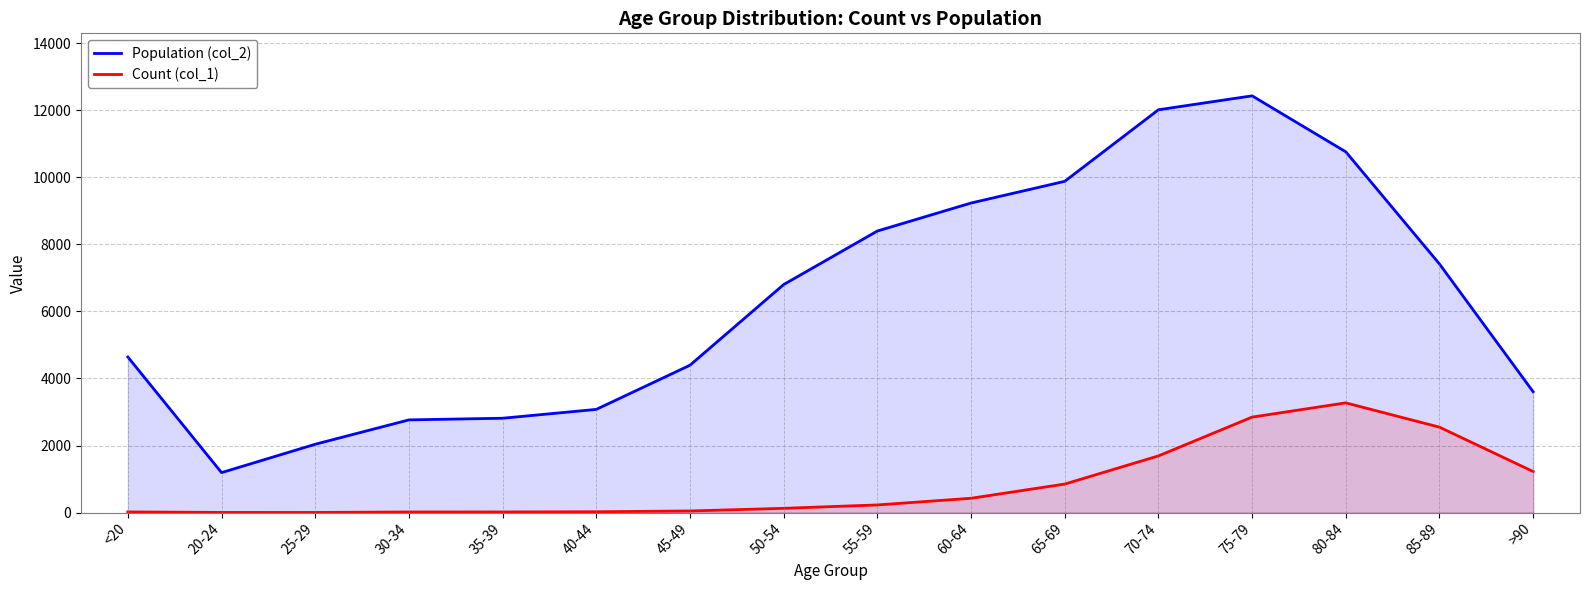

Which category has the highest value in the Count (col_1) series?

80-84